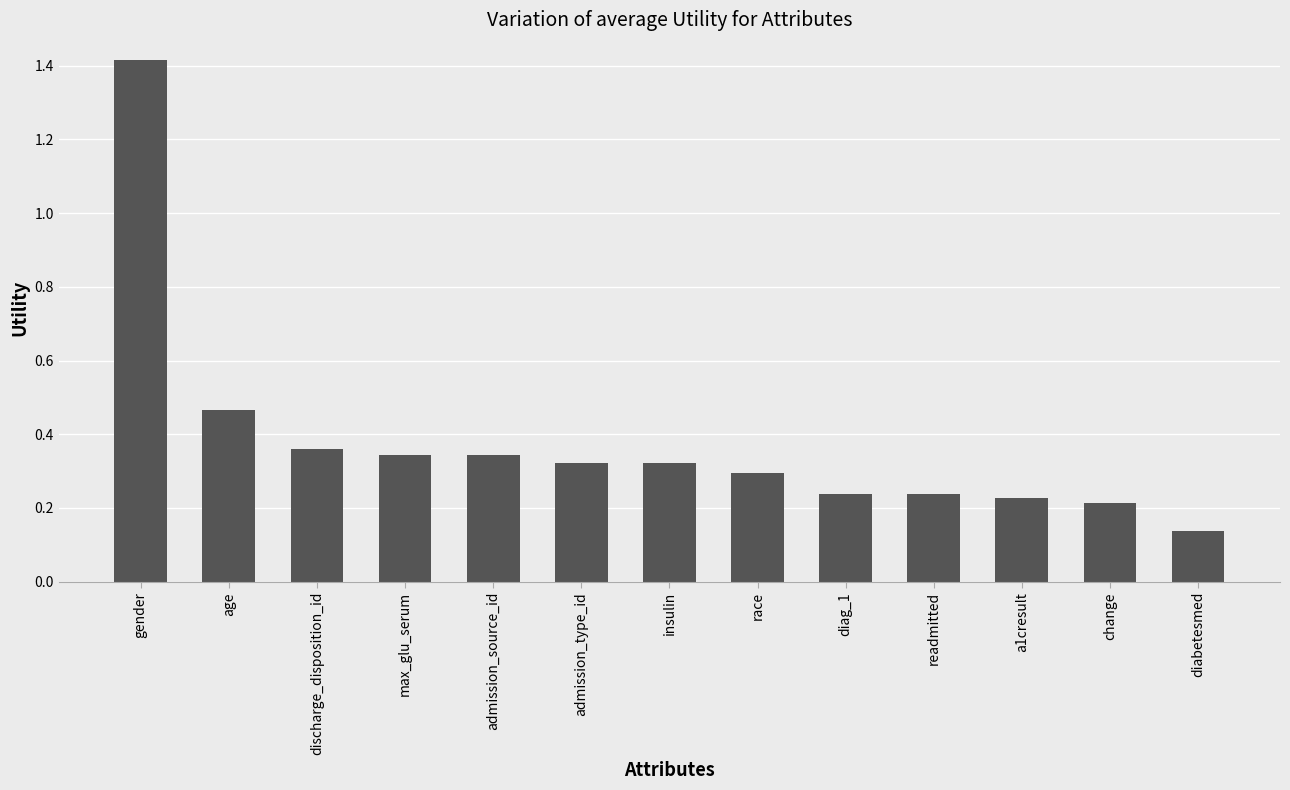

Count the number of categories in the chart.

13